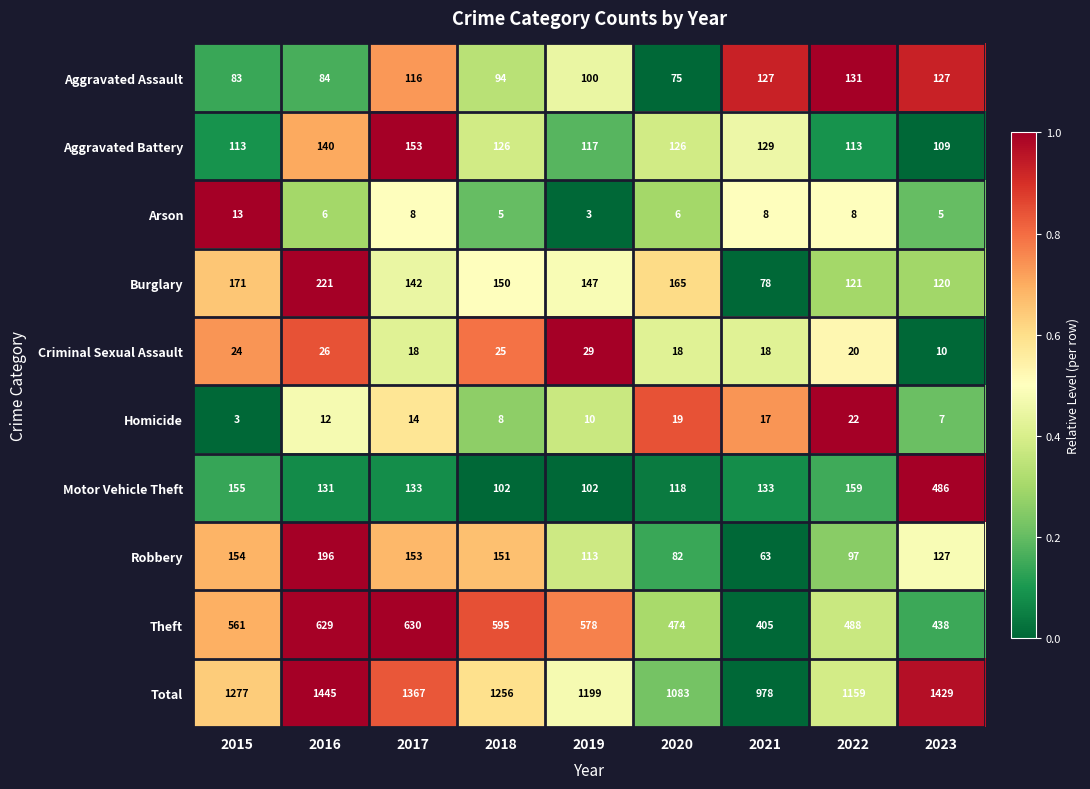

What is the difference between the highest and lowest values at 2018?

1251